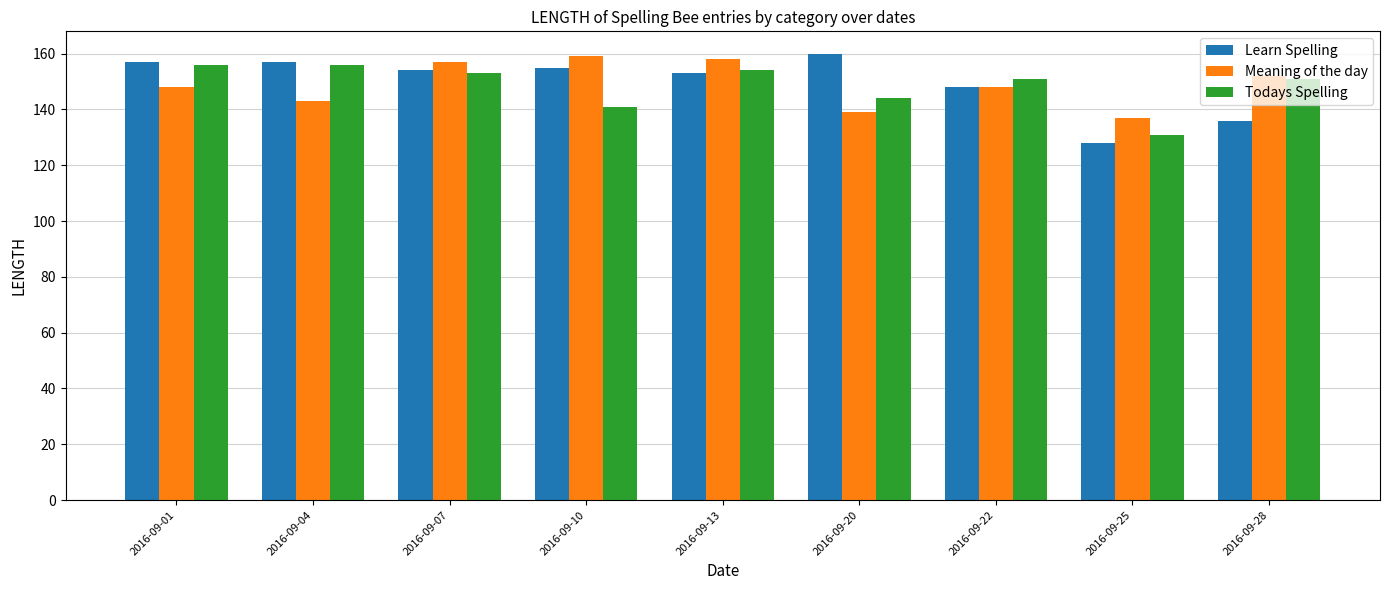

What is the greatest value displayed?

160